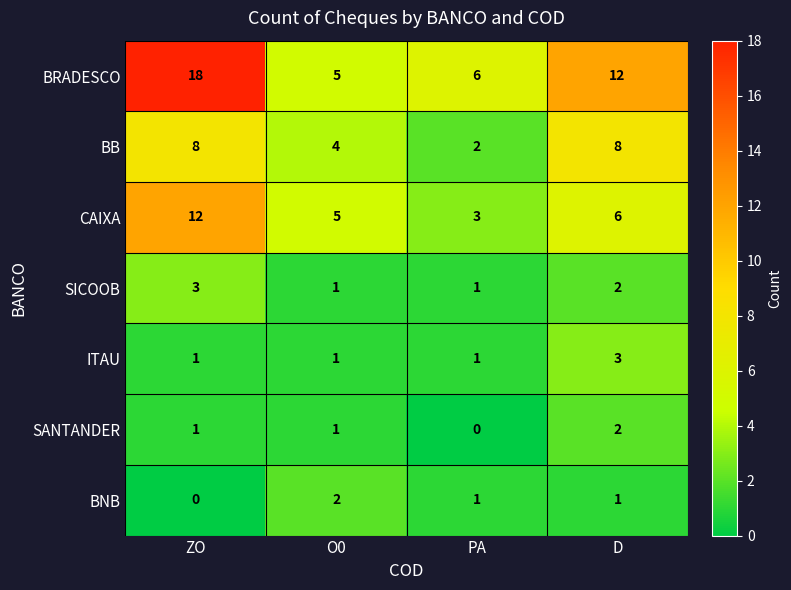

What is the difference between the highest and lowest values at PA?

6